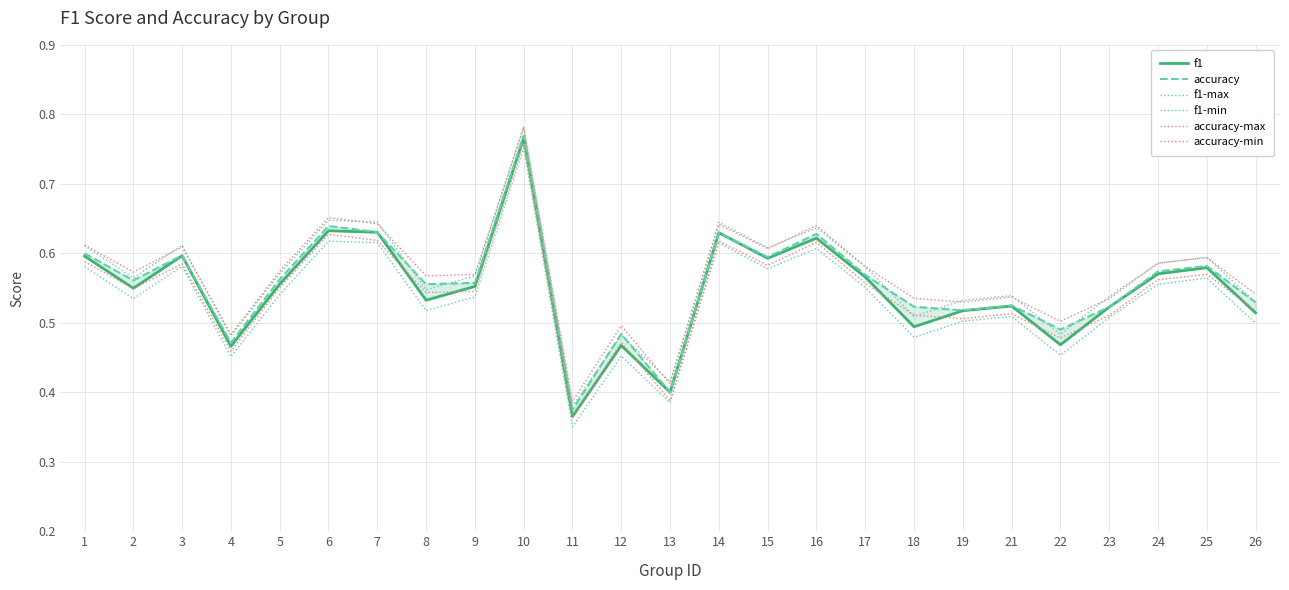

True or false: f1-min and f1 cross at least once.

False